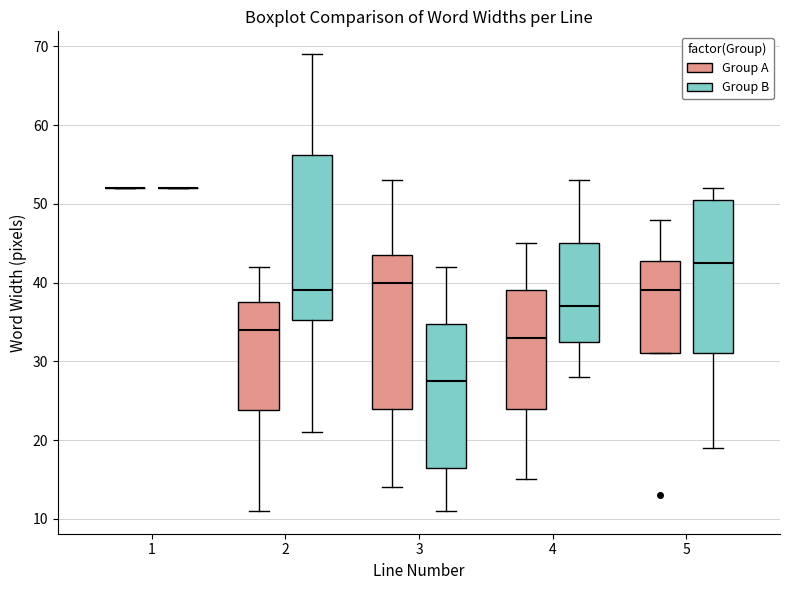

Reading left to right, transcribe this box plot: for each box, give where its median line is, the range the box spans, and where its two whiskers end, as read against the y-axis. The values are not printed on the chart, so give them approximately, as read against the axis.

1 (Group A): box collapsed to a line at 52, whiskers 52 to 52
1 (Group B): box collapsed to a line at 52, whiskers 52 to 52
2 (Group A): median 34, box 24 to 38, whiskers 11 to 42
2 (Group B): median 39, box 35 to 56, whiskers 21 to 69
3 (Group A): median 40, box 24 to 44, whiskers 14 to 53
3 (Group B): median 28, box 17 to 35, whiskers 11 to 42
4 (Group A): median 33, box 24 to 39, whiskers 15 to 45
4 (Group B): median 37, box 33 to 45, whiskers 28 to 53
5 (Group A): median 39, box 31 to 43, whiskers 31 to 48
5 (Group B): median 43, box 31 to 51, whiskers 19 to 52